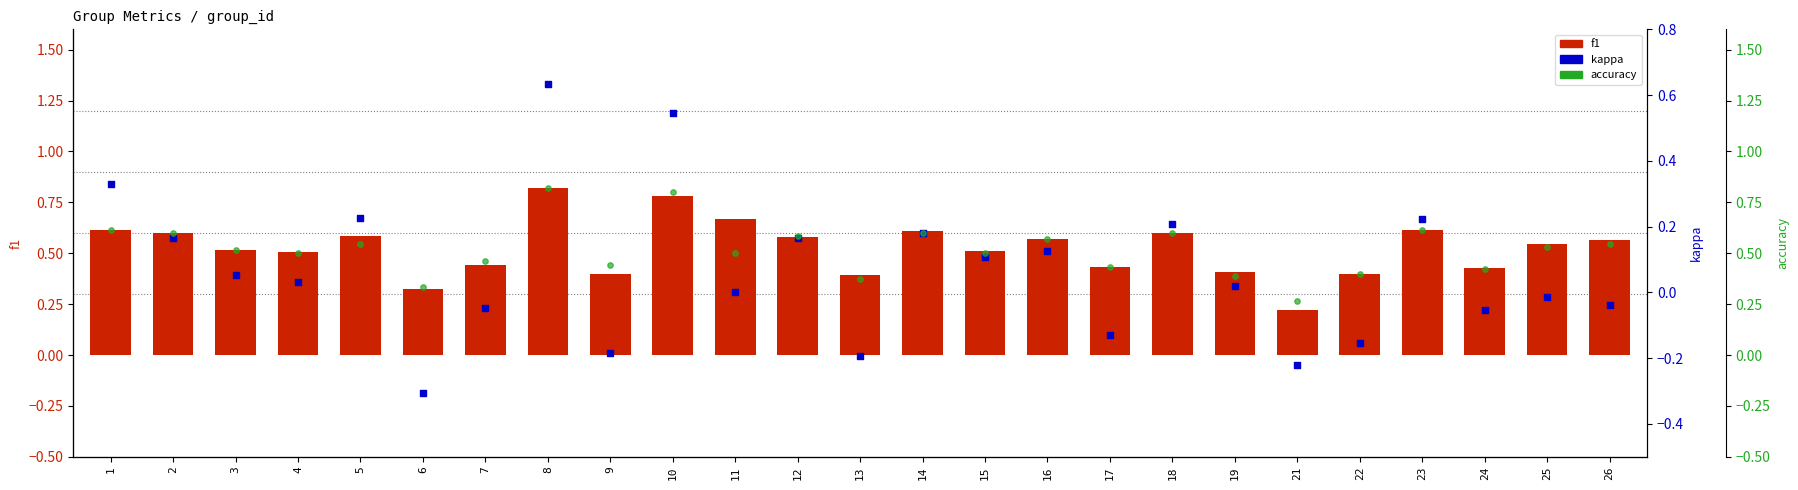

What is the total value across all series at 16?

1.3